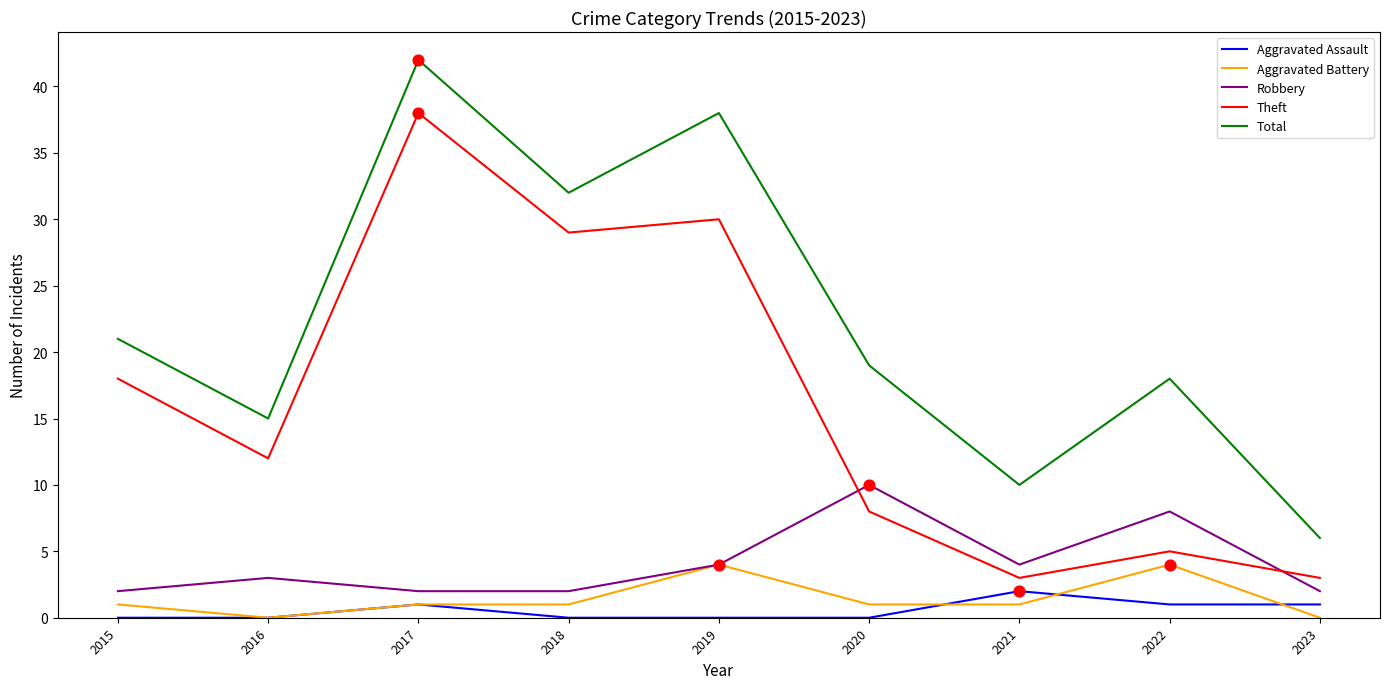

Is the value of Total at 2020 greater than the value of Robbery at 2015?

Yes